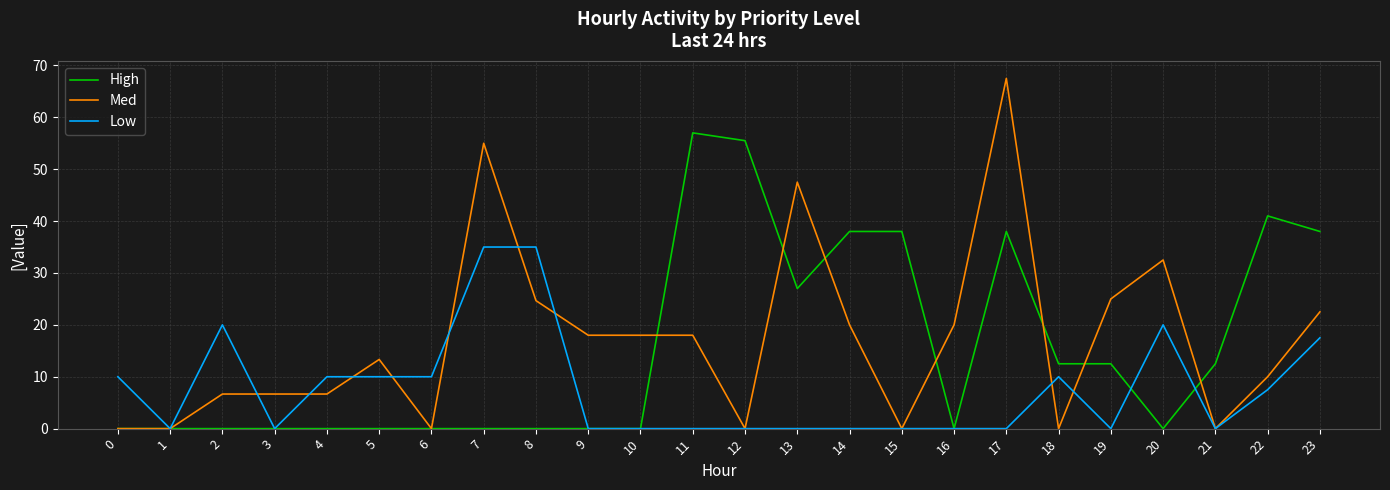

What is the difference between the highest and lowest values at 4?

10.0